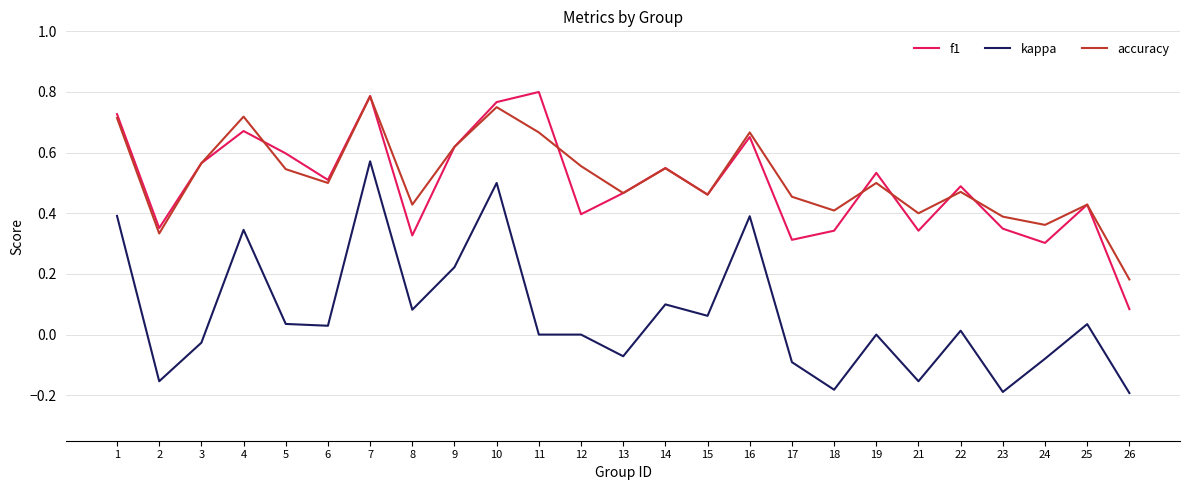

Rank the series at 8 from lowest to highest value.

kappa, f1, accuracy